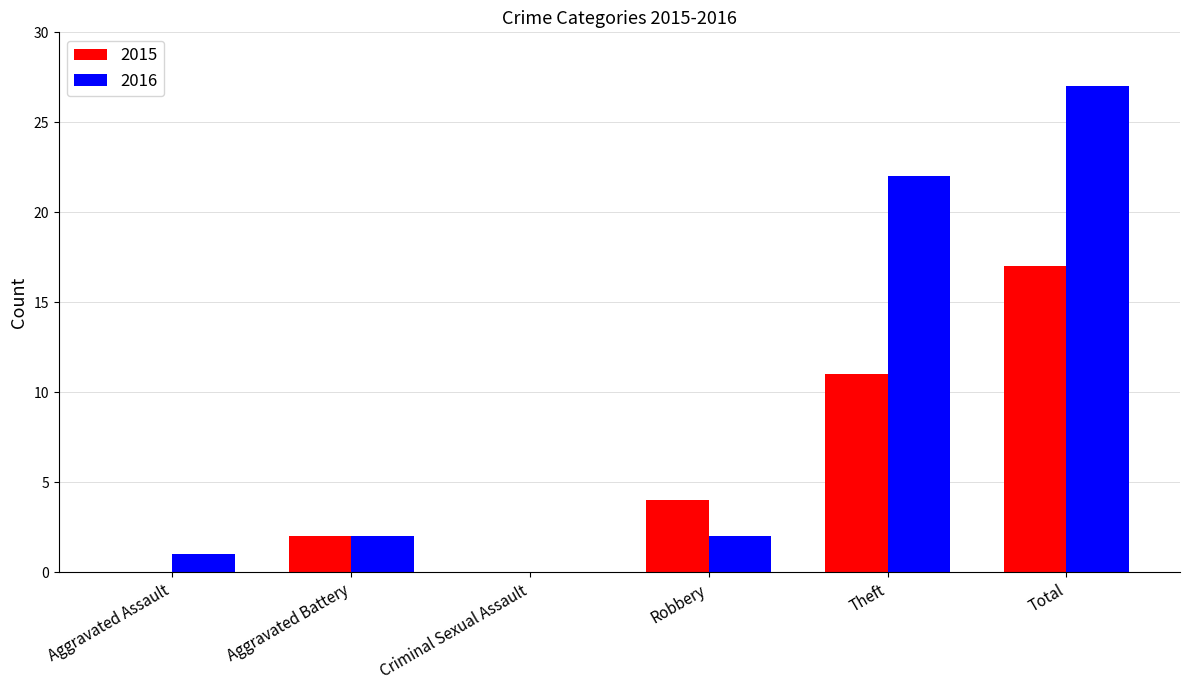

At which category is the sum across all series the highest?

Total